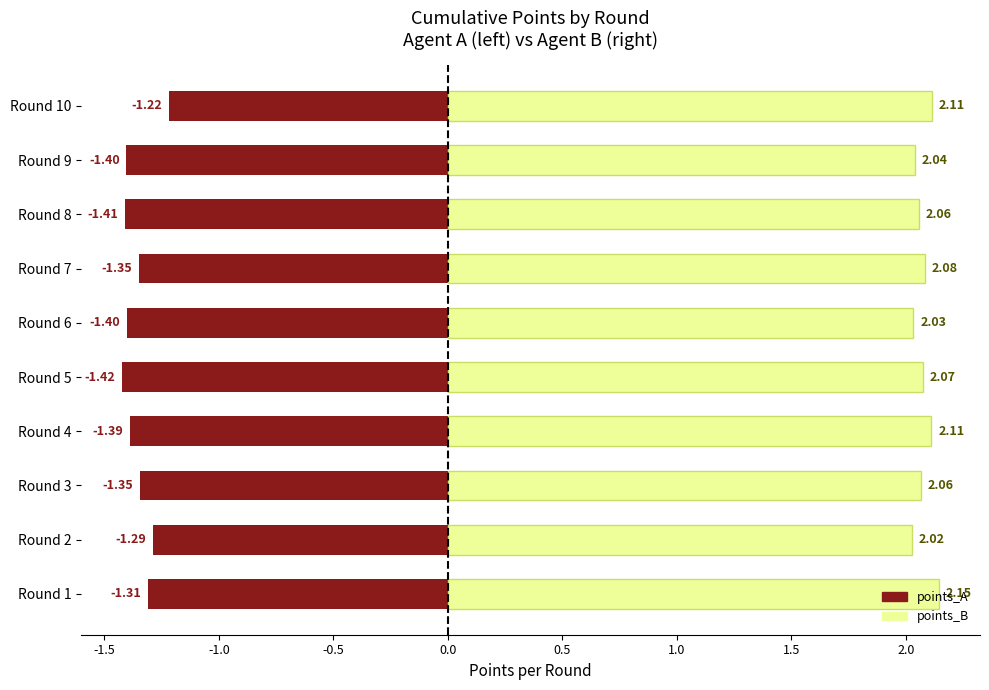

Count the number of categories in the chart.

10